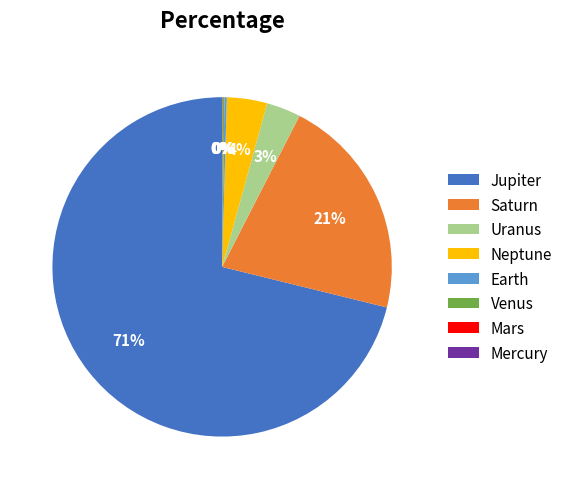

Which slice is the largest?

Jupiter